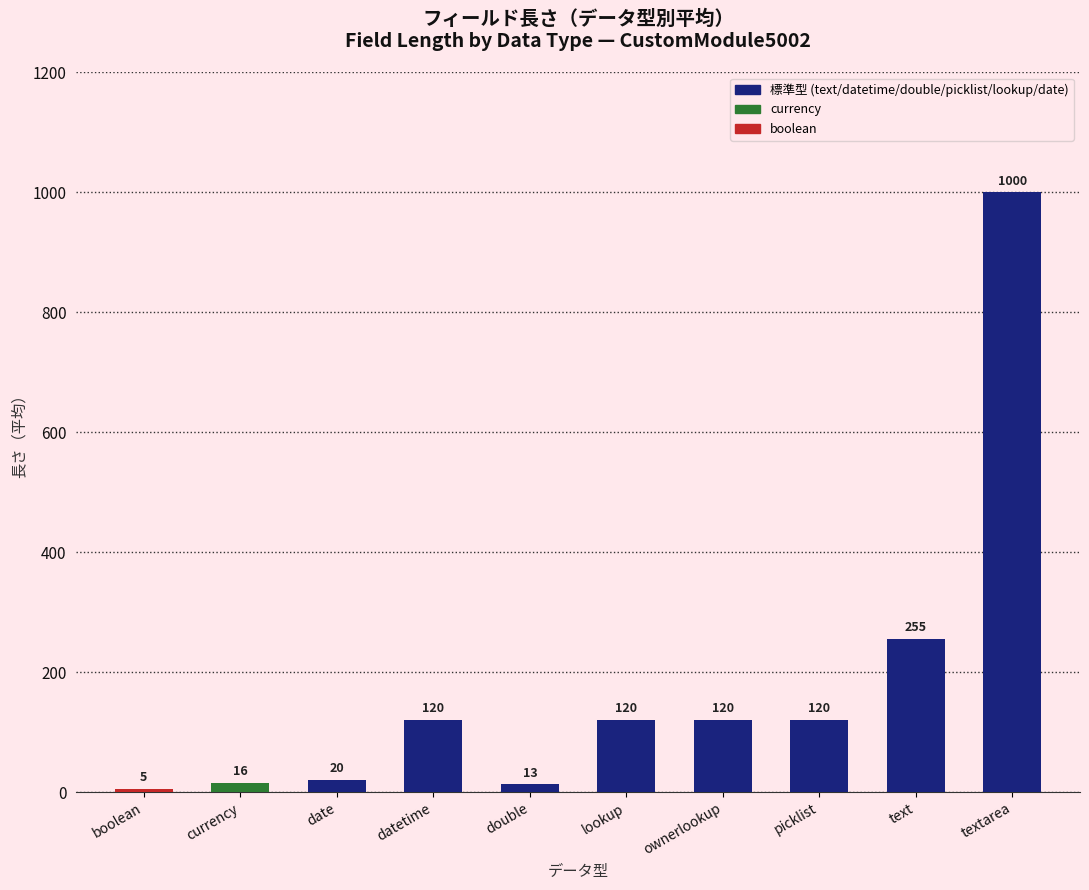

What position from the left is boolean?

1